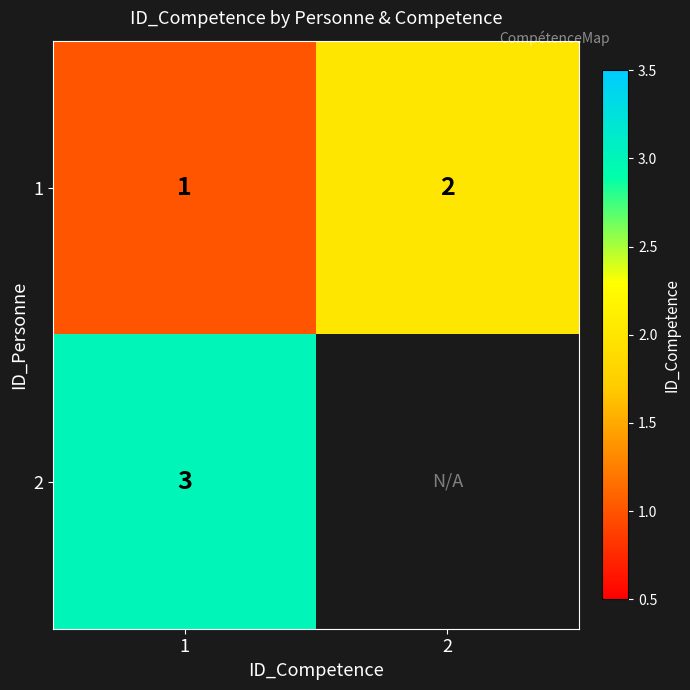

Rank the categories by 1 value from lowest to highest.

1, 2